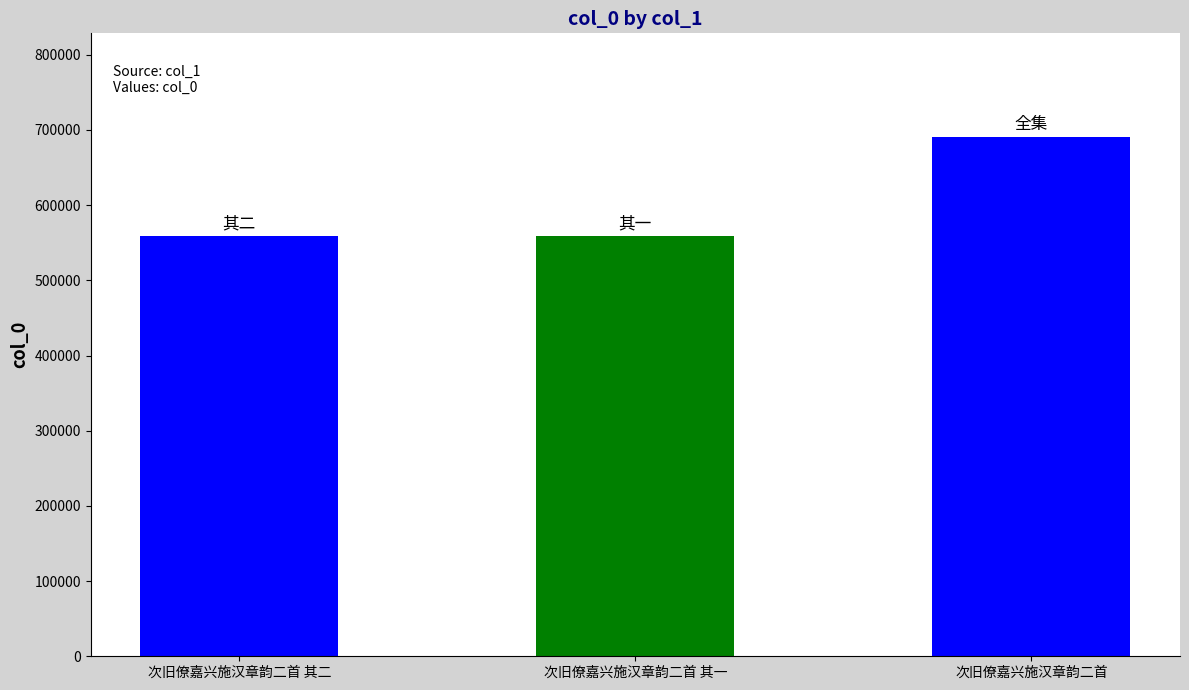

At which label is the value closest to 624331?

次旧僚嘉兴施汉章韵二首 其二